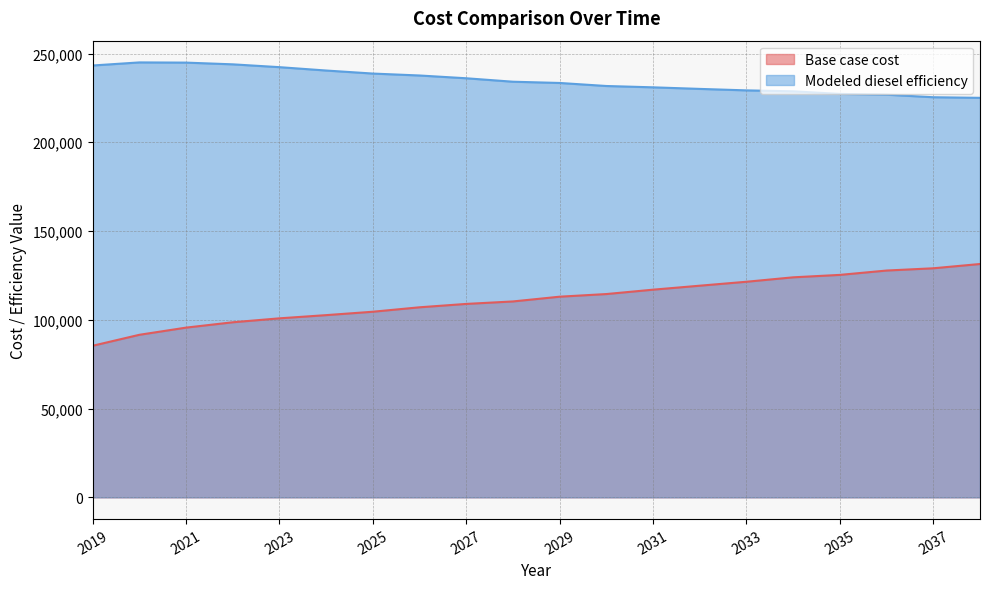

Rank the categories by Base case cost value from lowest to highest.

2019, 2020, 2021, 2022, 2023, 2024, 2025, 2026, 2027, 2028, 2029, 2030, 2031, 2032, 2033, 2034, 2035, 2036, 2037, 2038